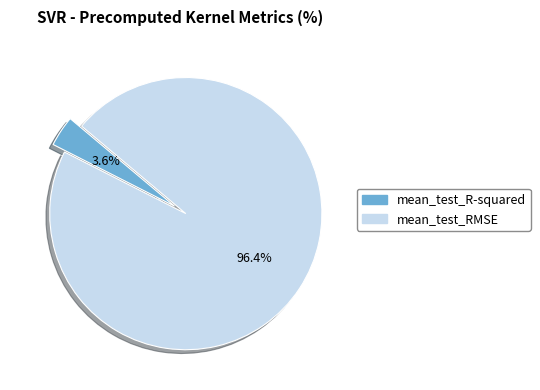

Does mean_test_R-squared represent more than half of the total?

No